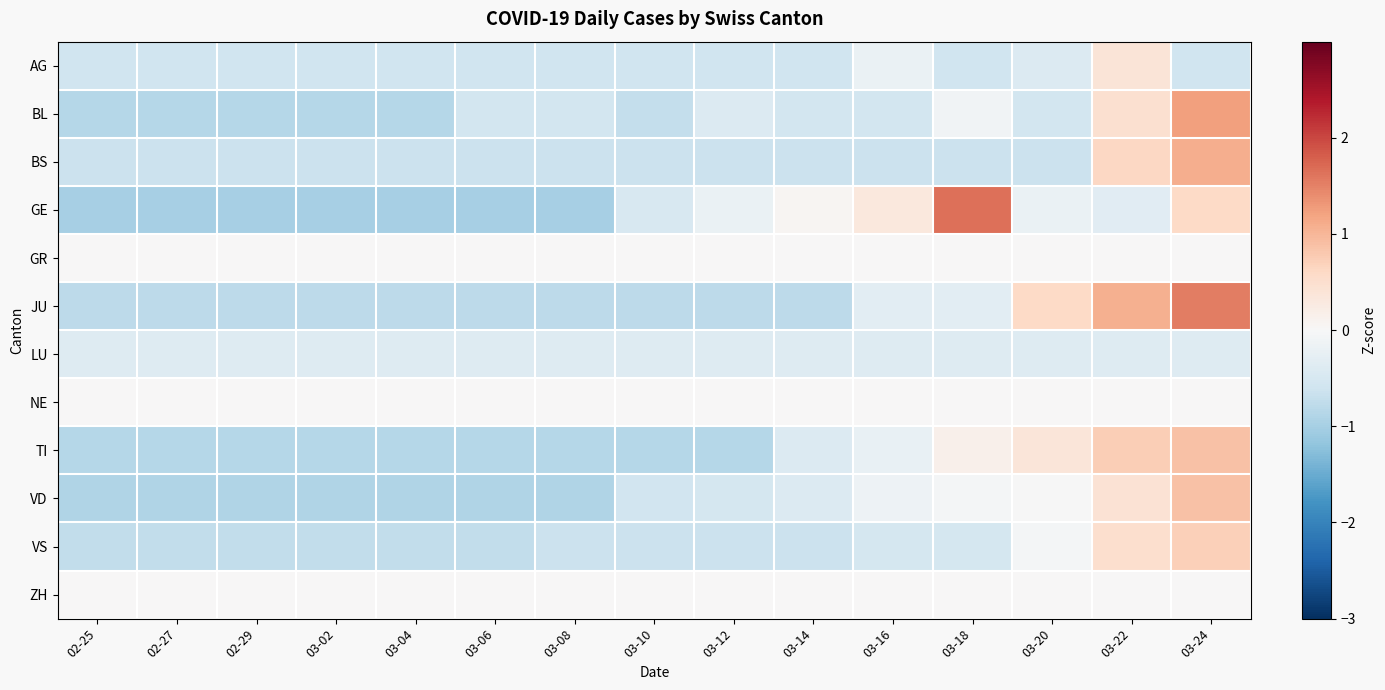

How many distinct data groups are displayed?

12